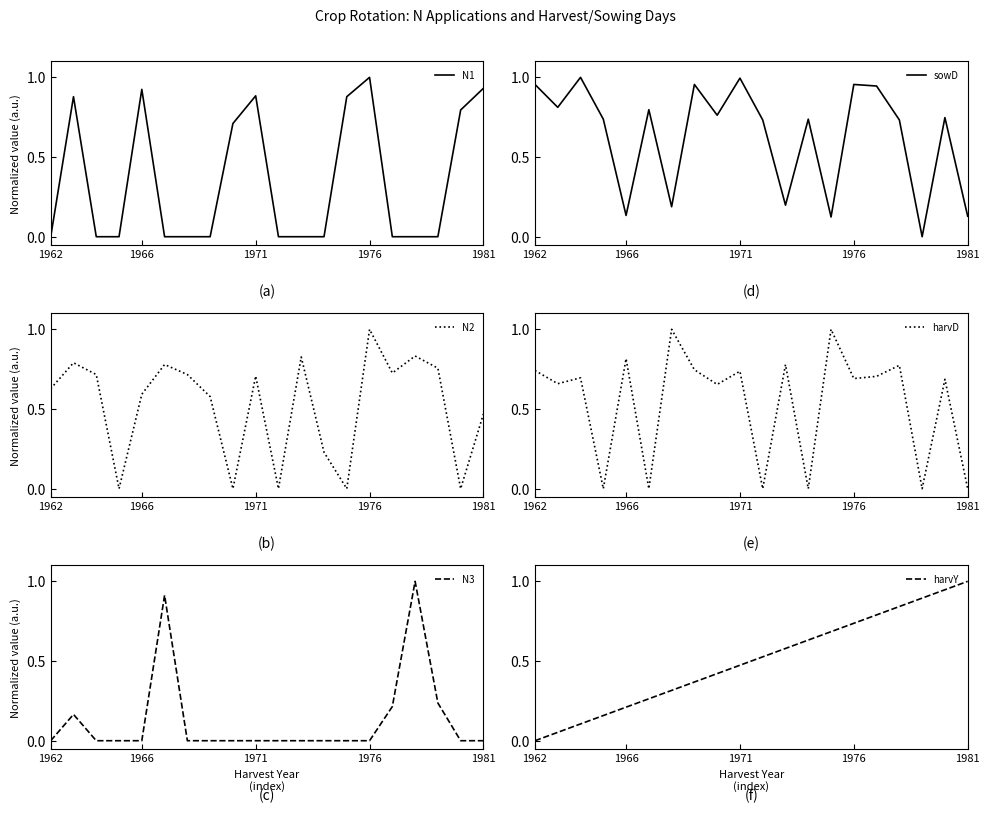

Between 15 and 11, which is larger?

15